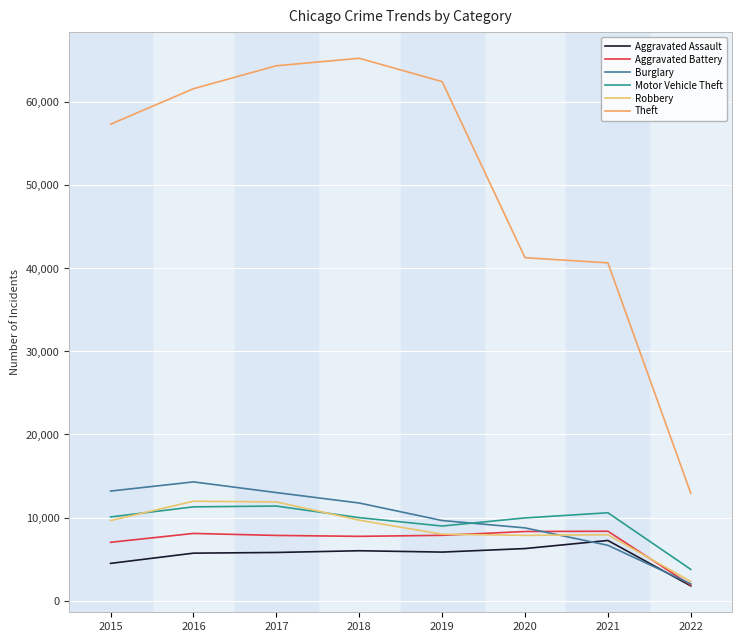

What is the smallest value displayed?

1770